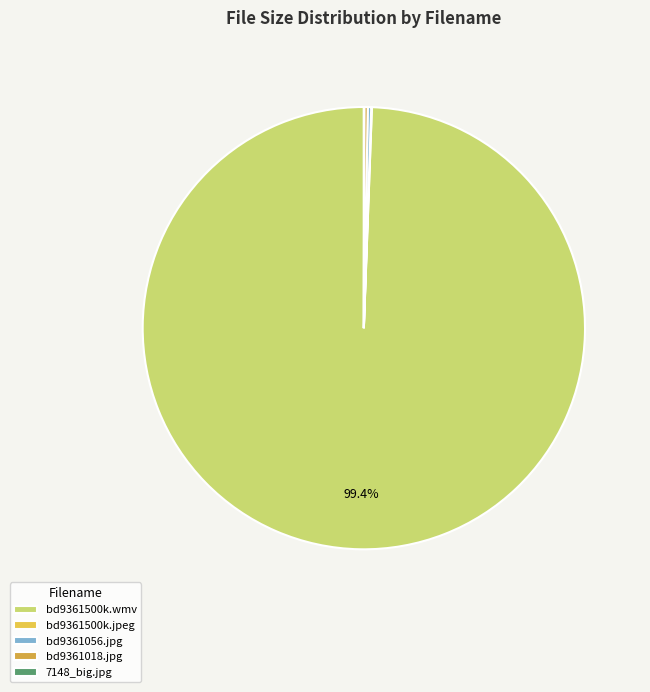

What is the change in value from bd9361500k.jpeg to bd9361018.jpg?

-276.7